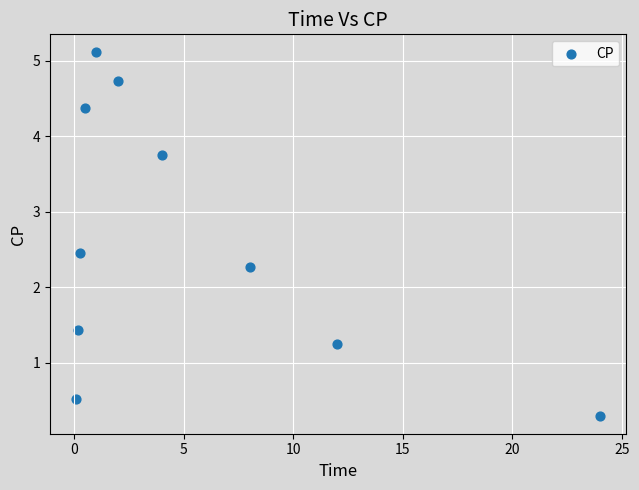

What Y value in the scatter plot is closest to 2?

2.3